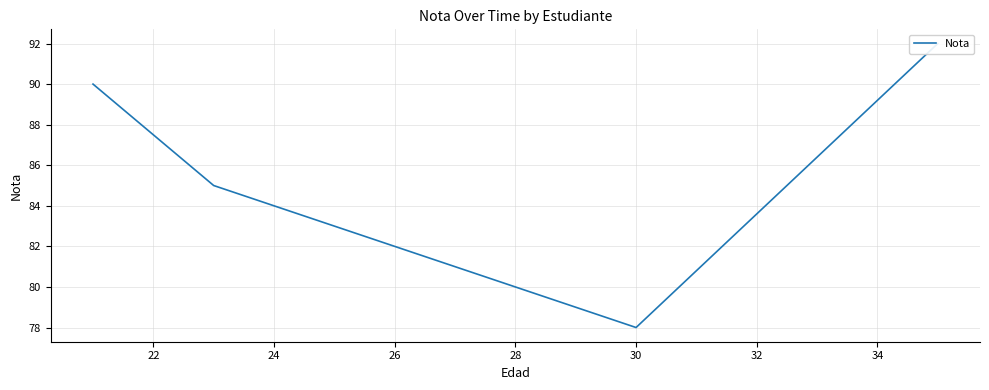

How many values are between 85 and 92?

3